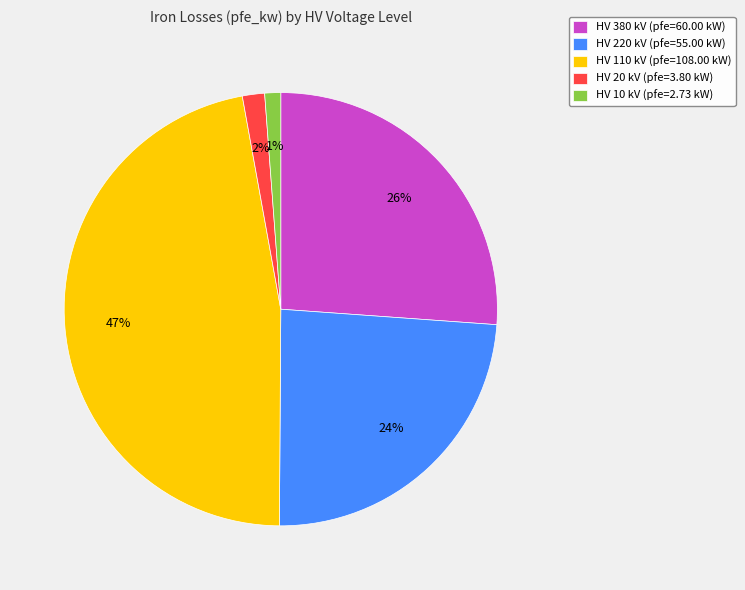

How many segments does this pie chart have?

5